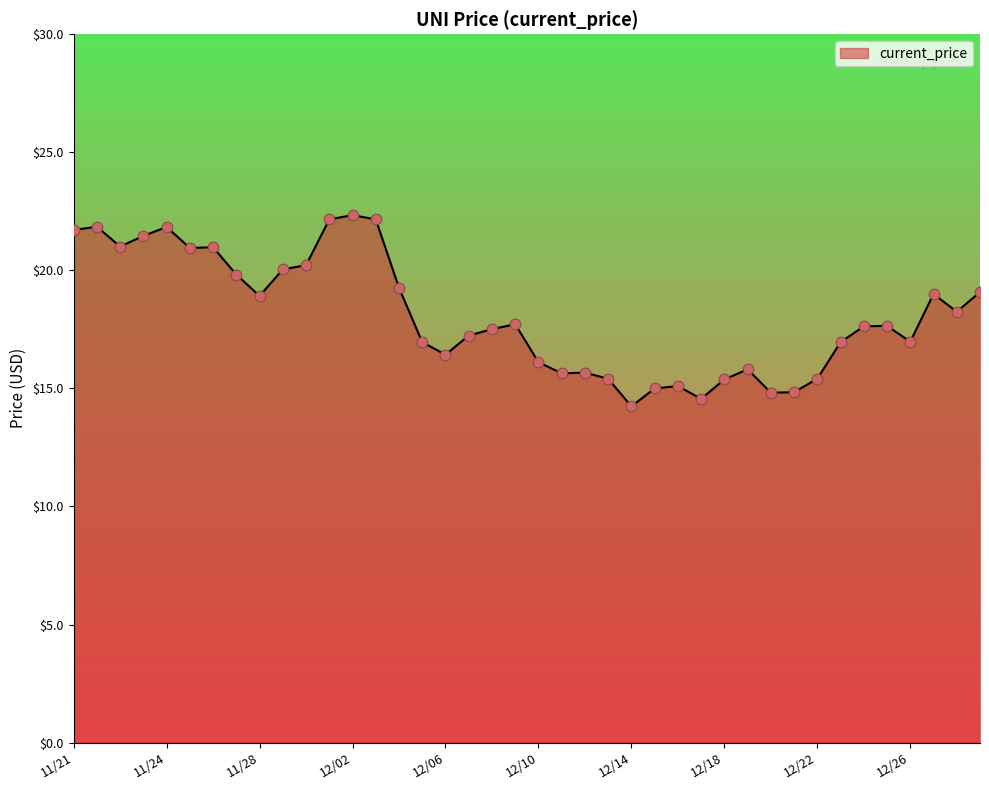

Which has a higher value, 12/14 or 12/15?

12/15